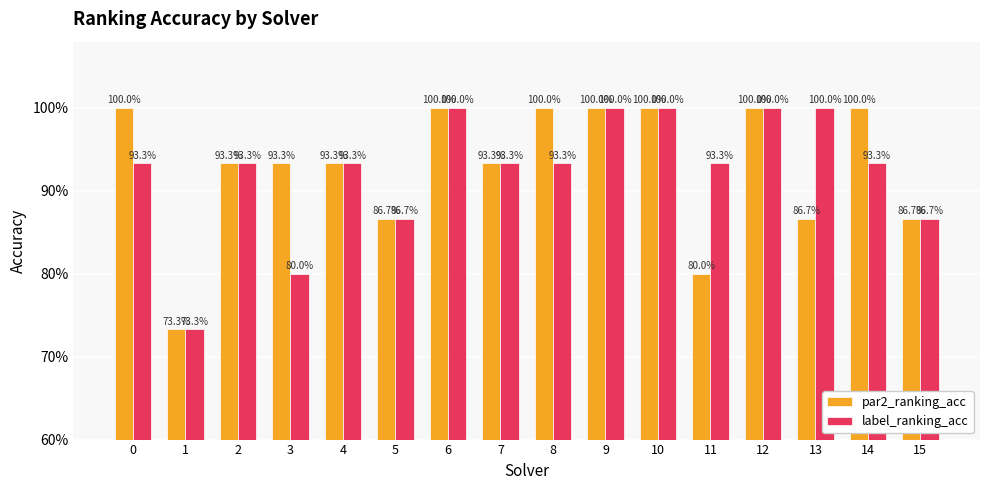

What is the sum of all label_ranking_acc values?

14.8